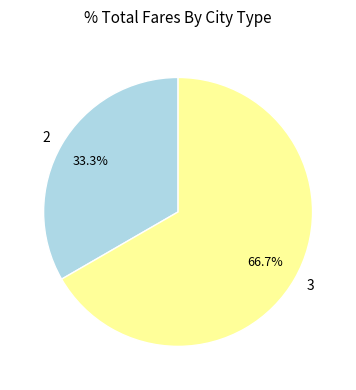

The 2 slice represents 21% of the pie. True or false?

False